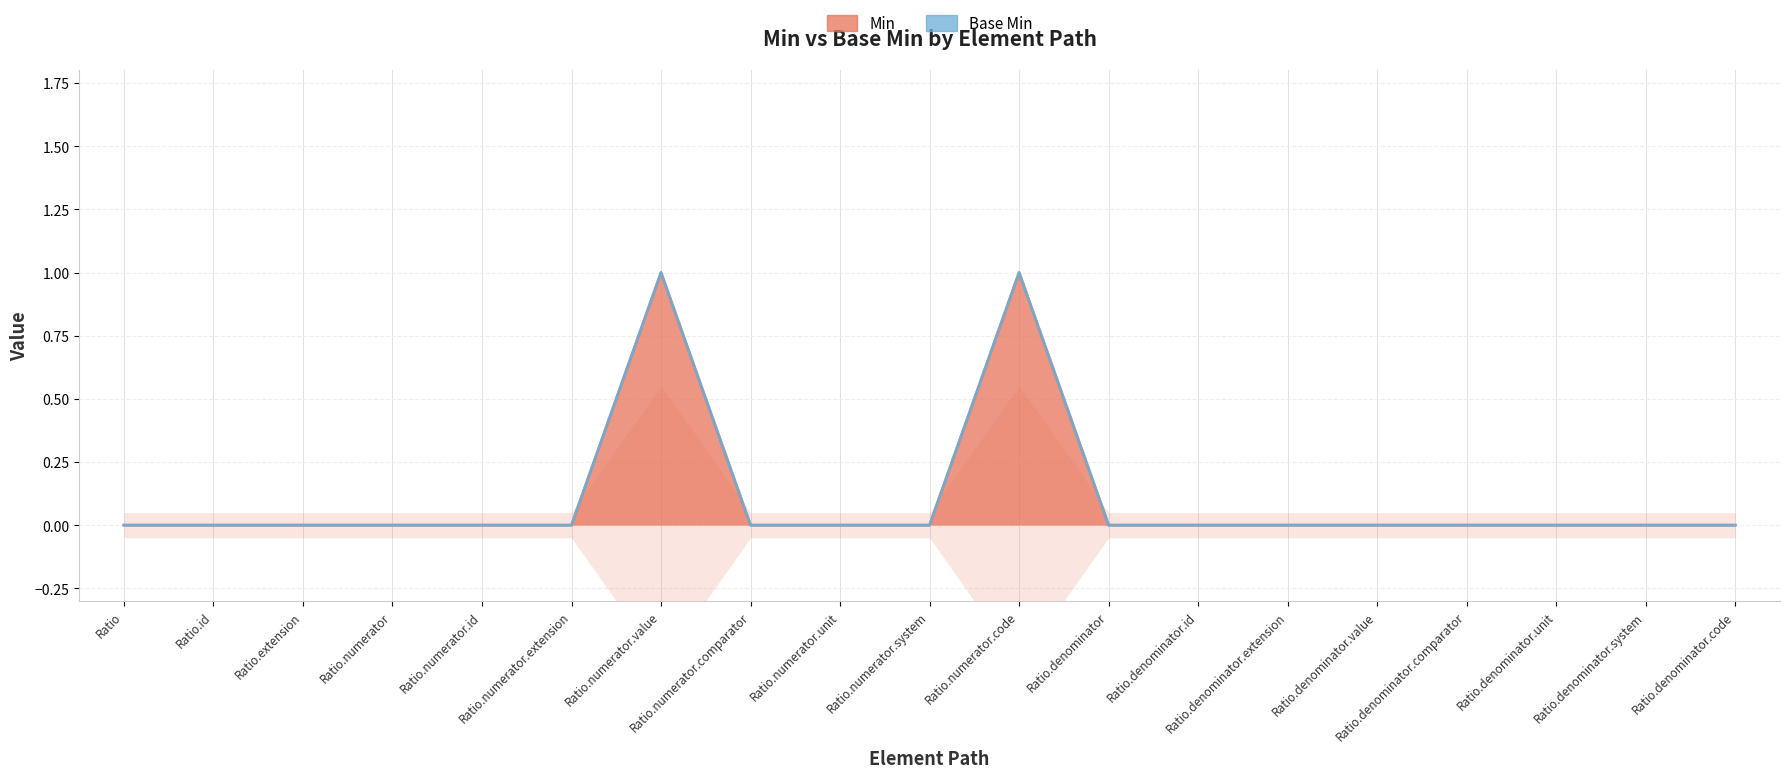

What is the label of the 2nd point from the right?

Ratio.denominator.system